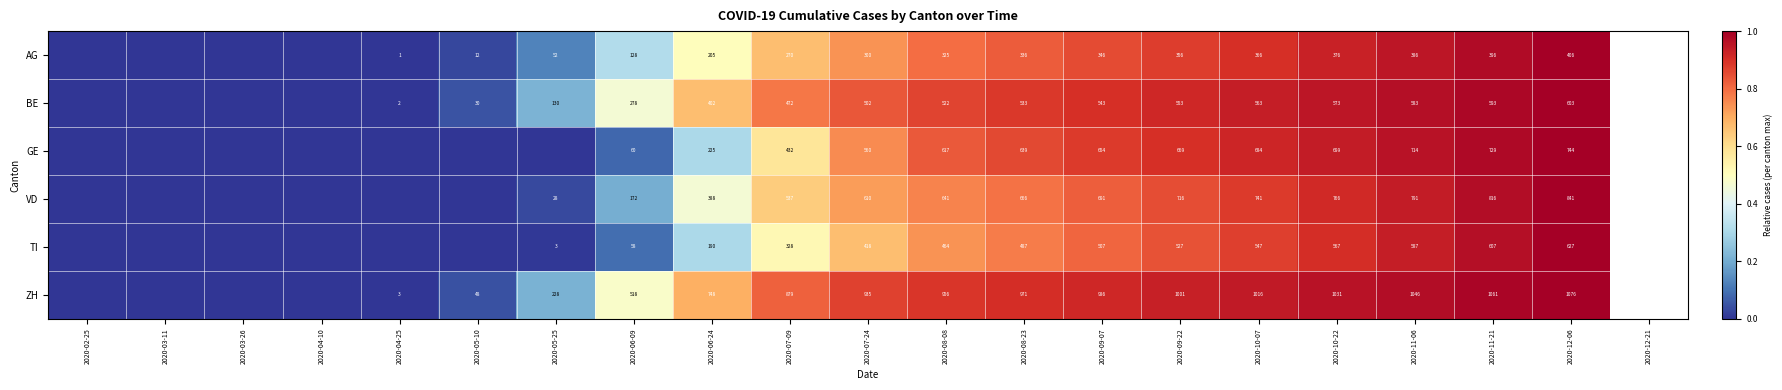

At 2020-10-07, list the series in order from smallest to largest.

AG, TI, BE, GE, VD, ZH